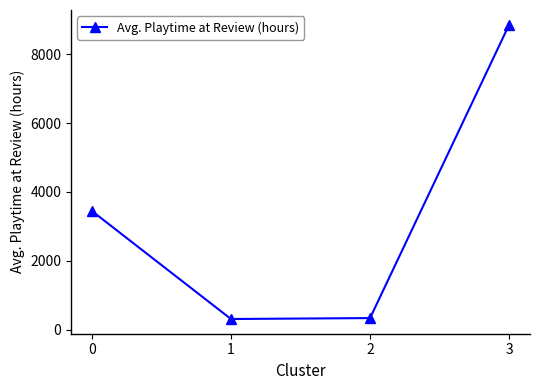

What is the value of the 1st point from the left?

3447.3